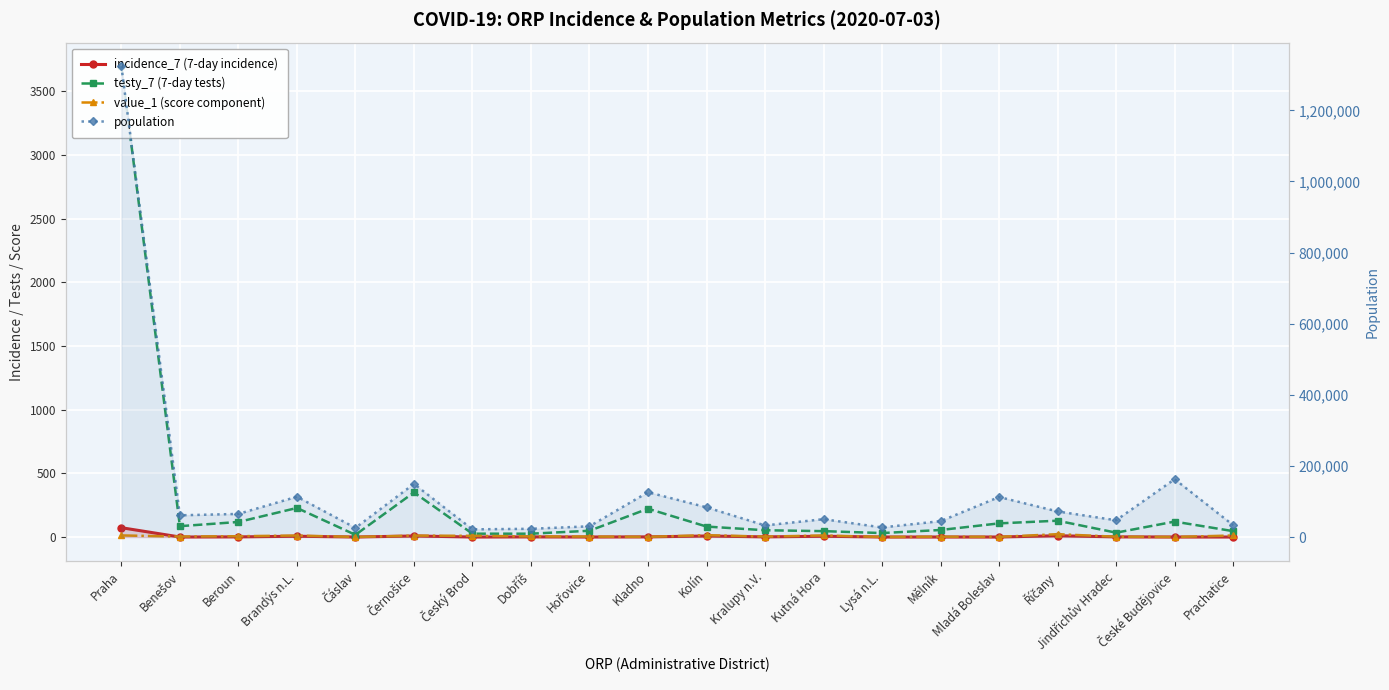

Which category has the highest value in the testy_7 (7-day tests) series?

Praha